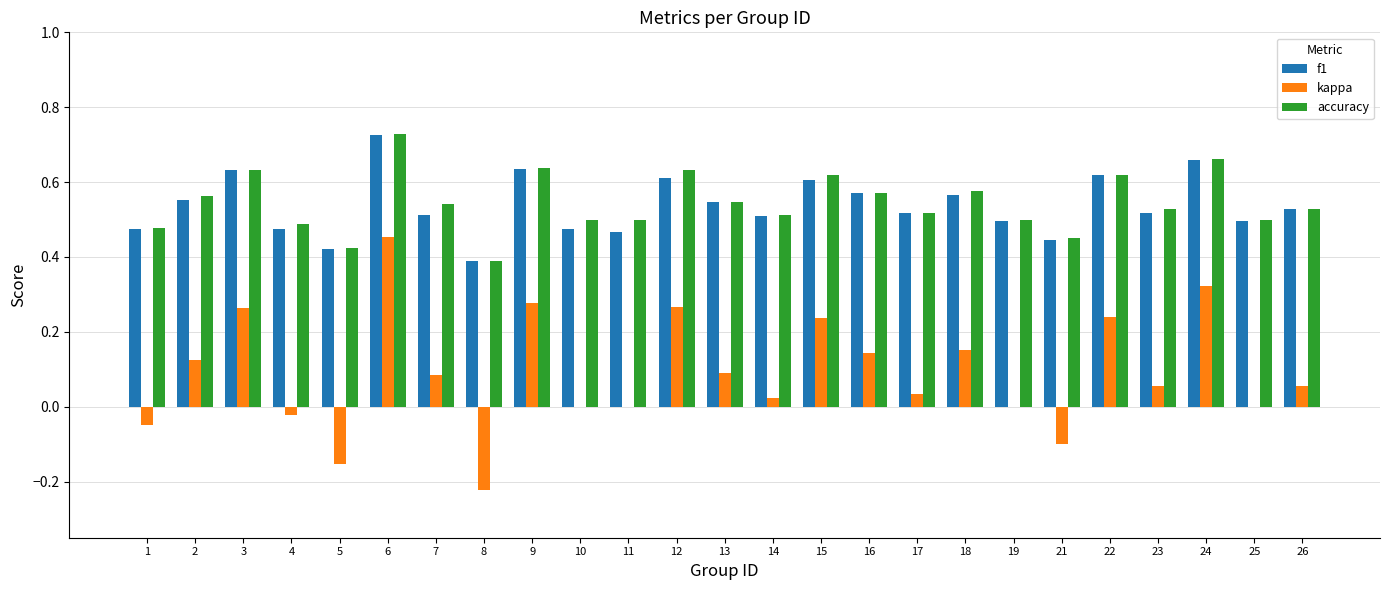

Which category has the highest value across all series?

6